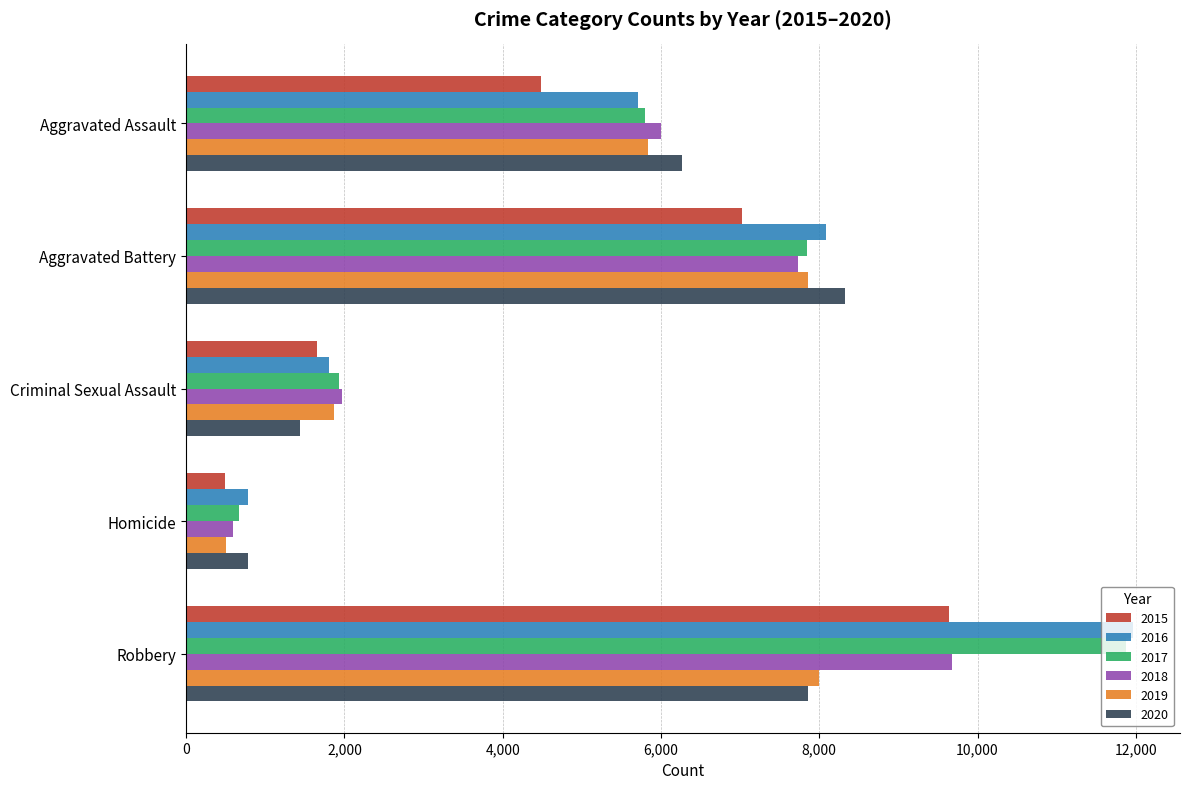

True or false: 2019 has a value of 2004 at Robbery.

False